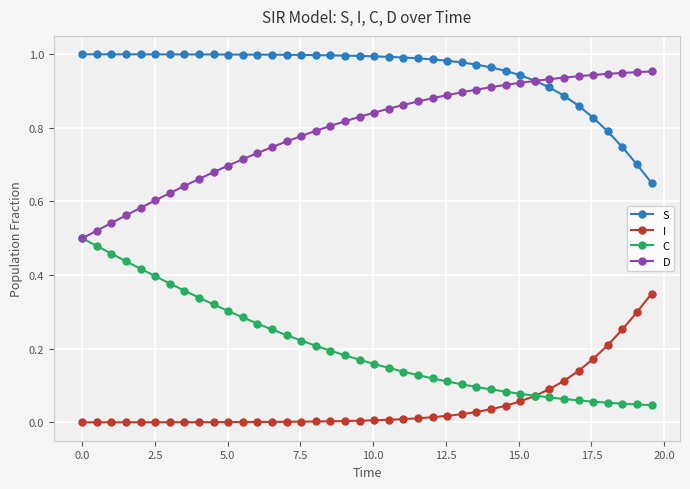

Which series has the largest total across all categories?

S